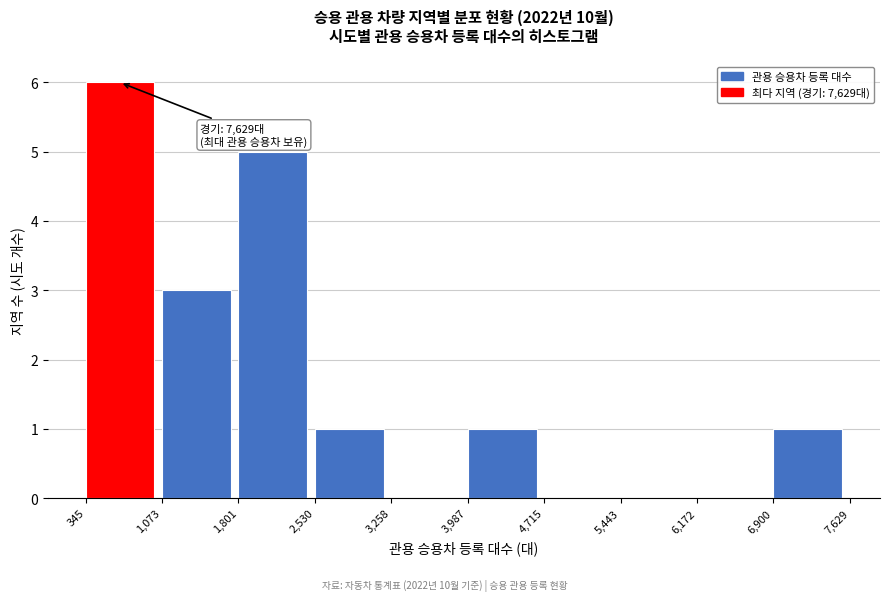

Over which range of the x-axis is the bar tallest?

345 to 1,073